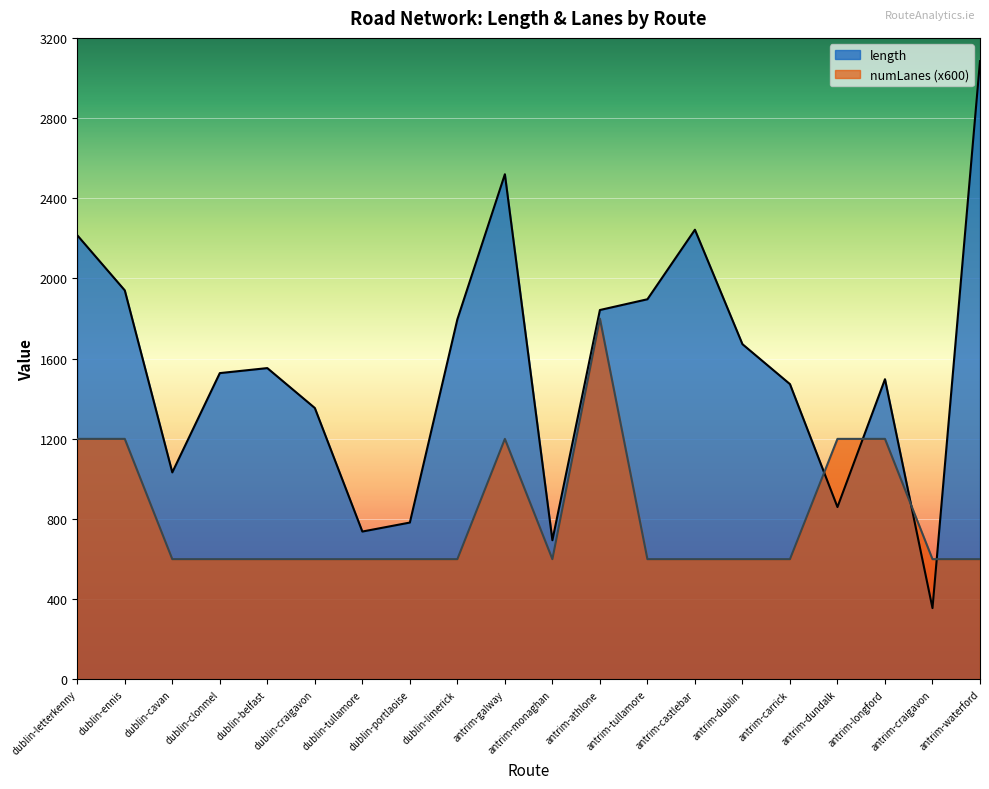

What are all the series names shown in the legend?

length, numLanes (x600)